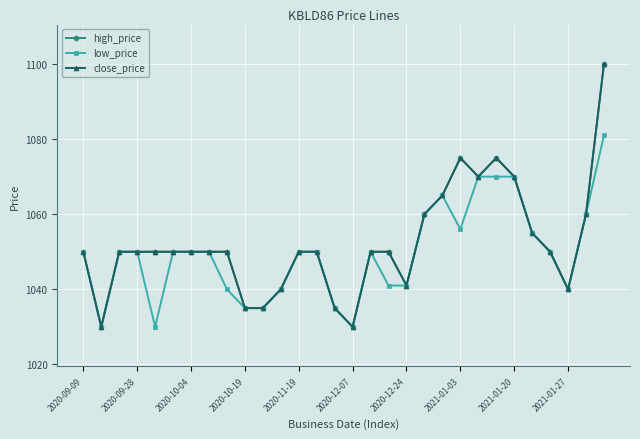

List the labels in order of low_price value, largest first.

29, 22, 23, 24, 20, 19, 28, 21, 25, 2020-09-09, 2020-10-04, 2020-10-19, 2020-12-07, 2020-12-24, 2021-01-03, 12, 13, 16, 26, 17, 18, 2021-01-20, 11, 27, 2021-01-27, 10, 14, 2020-09-28, 2020-11-19, 15